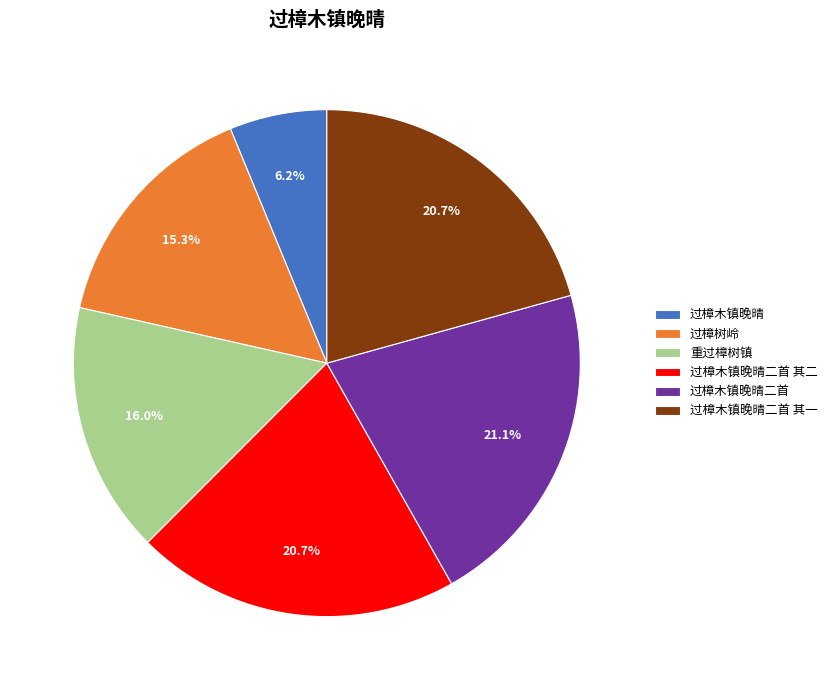

To the nearest percent, what percentage of the pie is 过樟木镇晚晴二首 其二?

21%